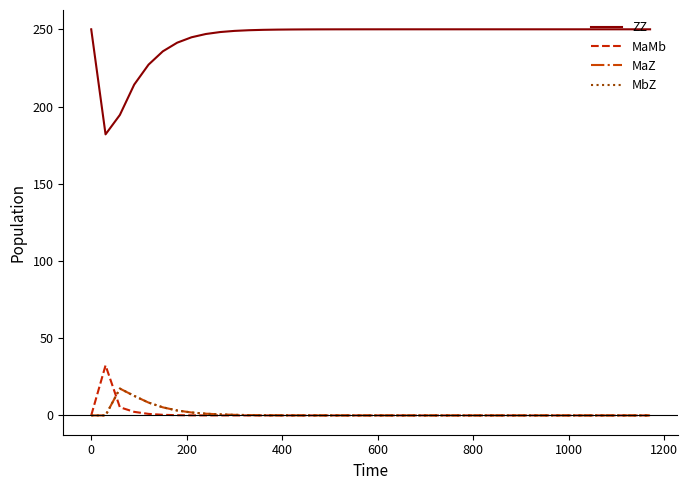

Does the chart display data point markers on the line(s)?

No